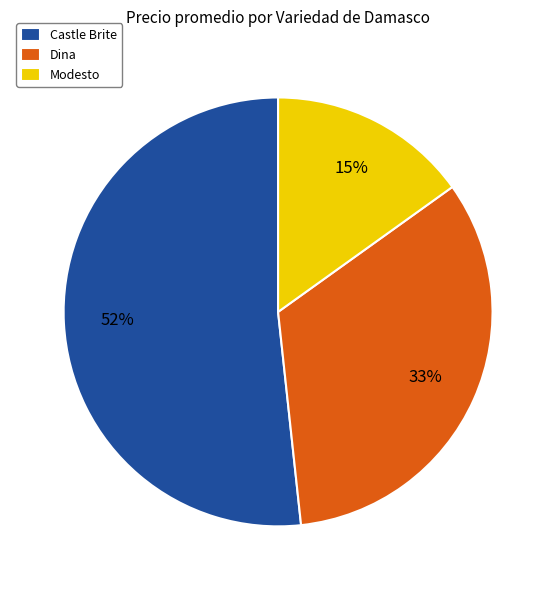

Is the sum of Modesto and Castle Brite greater than half?

Yes